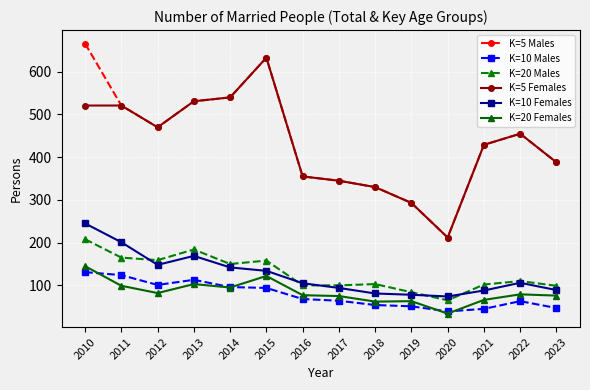

True or false: K=20 Females and K=20 Males cross at least once.

False